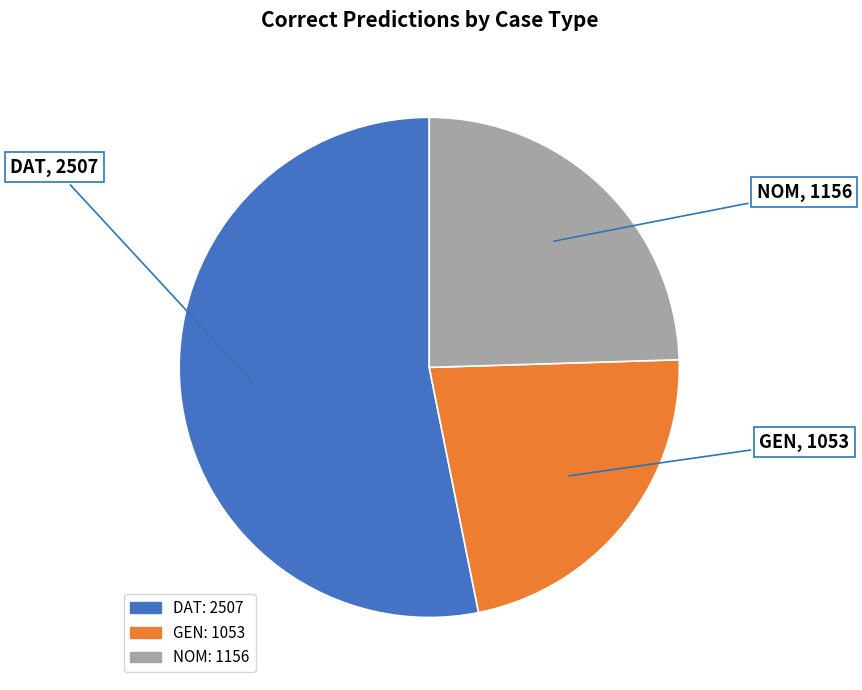

Count the number of slices in the pie.

3